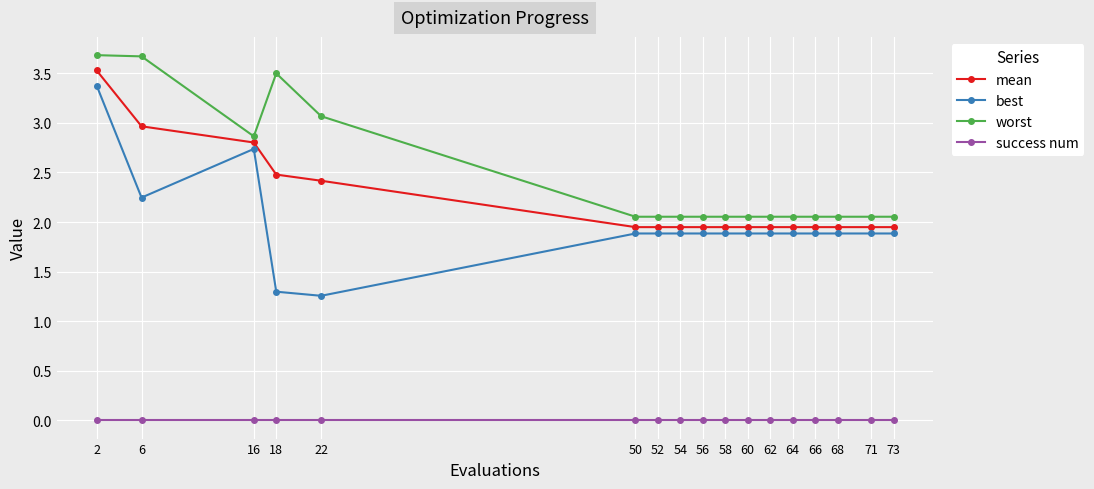

Rank the series at 6 from highest to lowest value.

worst, mean, best, success num